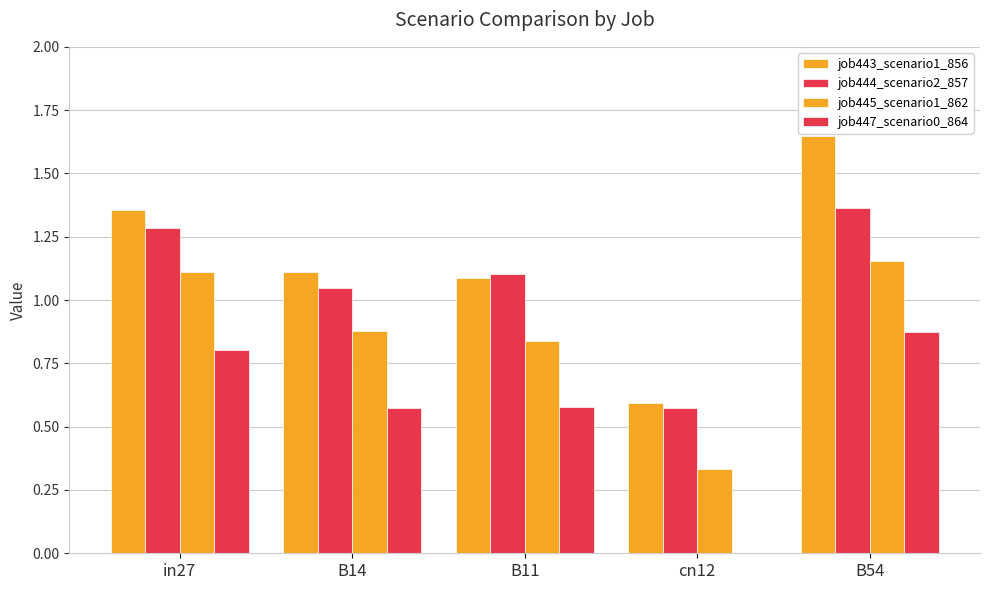

Is the value of job444_scenario2_857 at B11 greater than the value of job445_scenario1_862 at cn12?

Yes